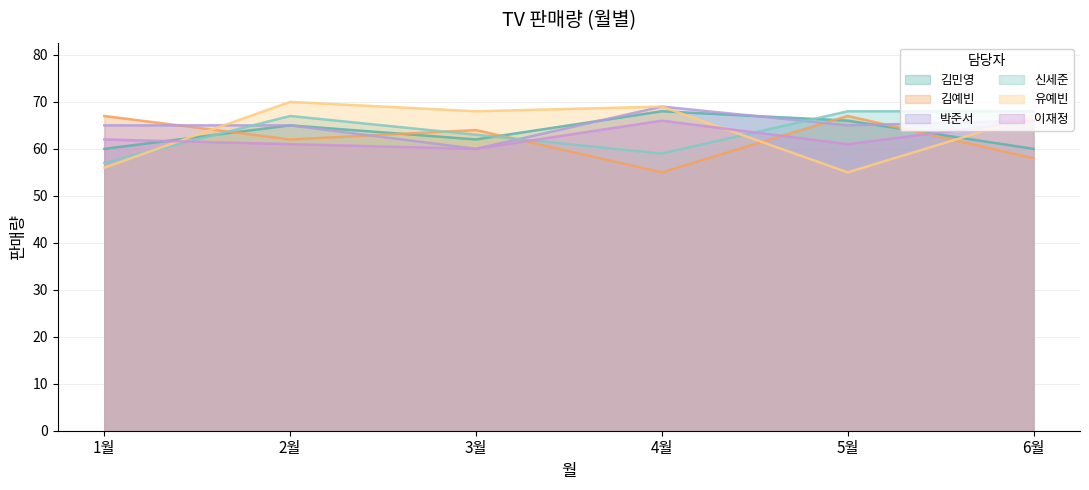

Rank the categories by 박준서 value from highest to lowest.

4월, 6월, 1월, 2월, 5월, 3월